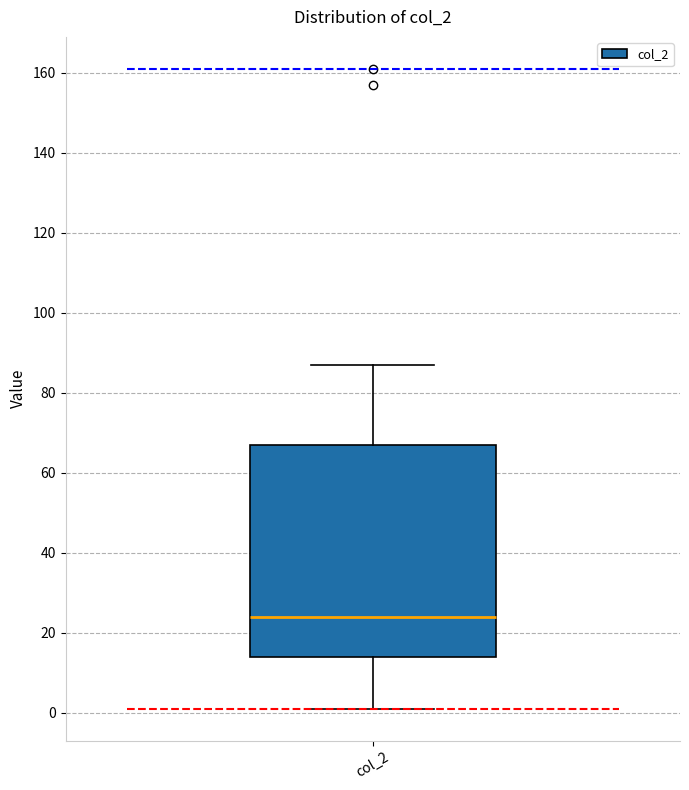

Read this box plot against the y-axis: the position of the median line, the range covered by the box, and the ends of both whiskers. The values are not printed on the chart, so give them approximately, as read against the axis.

median 24, box 14 to 68, whiskers 2 to 88